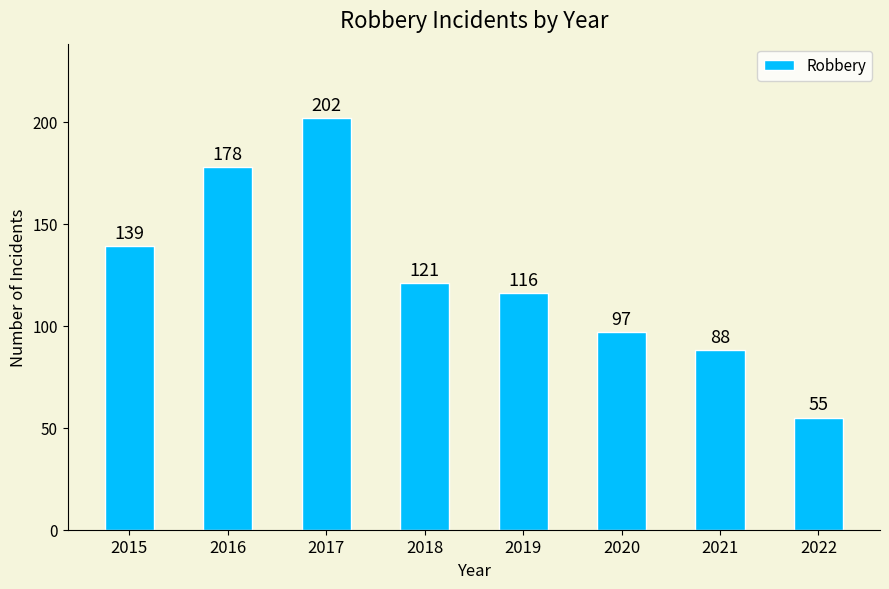

Reading left to right, list all the values displayed in this chart.

2015=139	2016=178	2017=202	2018=121	2019=116	2020=97	2021=88	2022=55